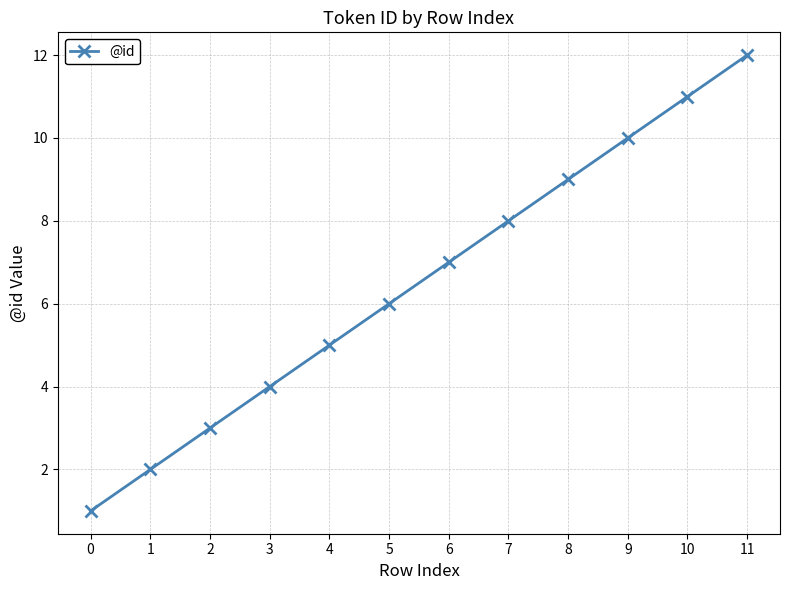

List the labels in order of value, smallest first.

0, 1, 2, 3, 4, 5, 6, 7, 8, 9, 10, 11